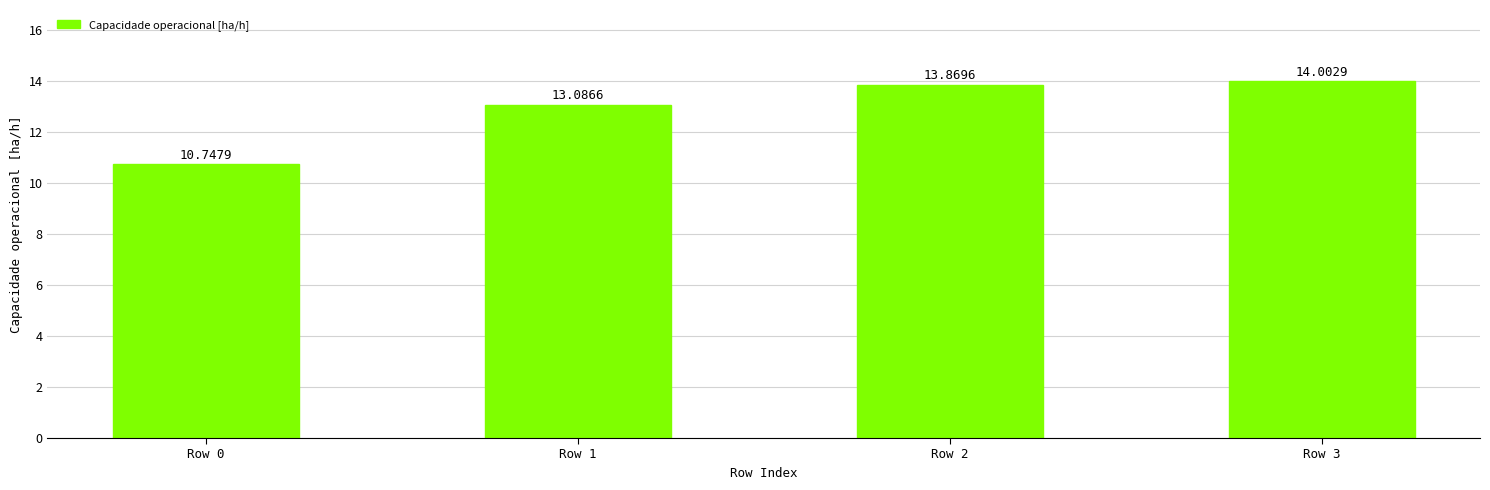

Where does the data first go above 13?

Row 1